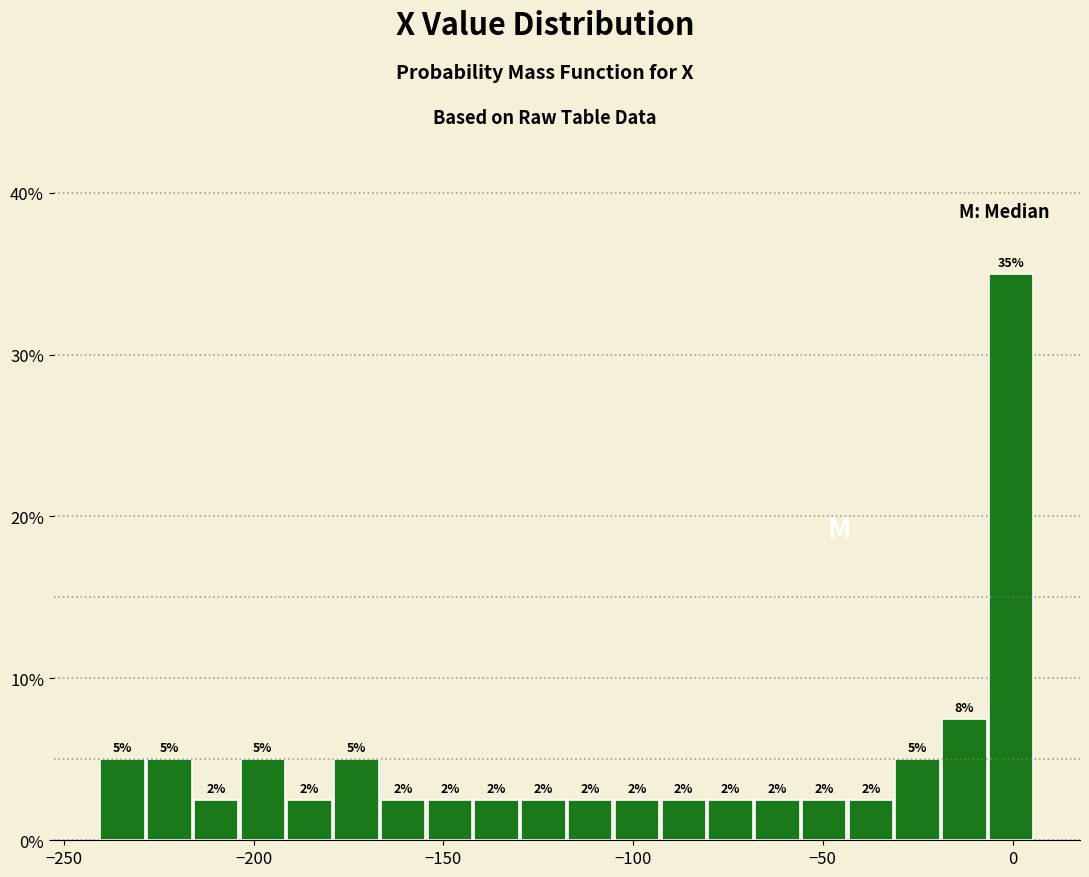

Around what value on the x-axis is the tallest bar? Give the approximate position of its centre, as read against the axis.

0